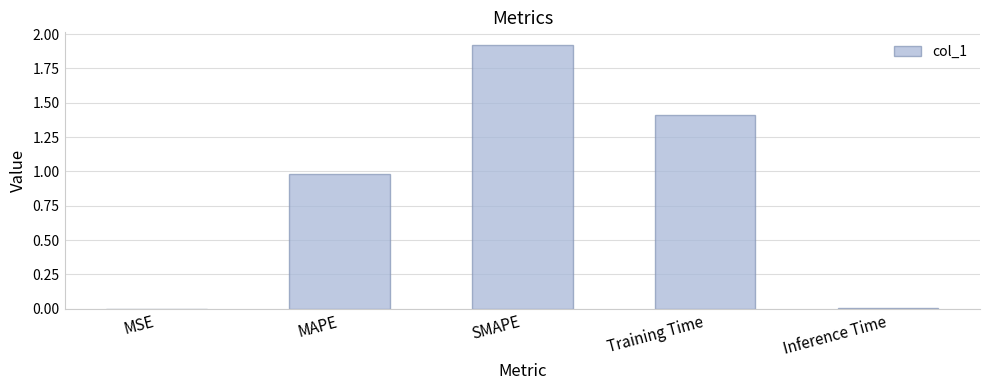

Are the bars horizontal?

No